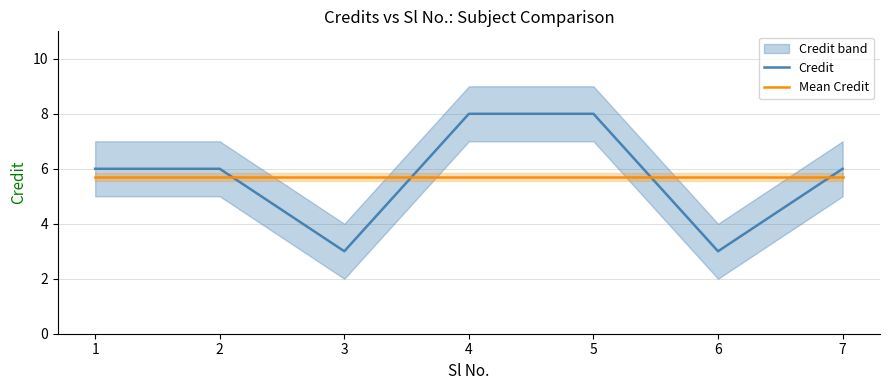

Which series has the largest range (max minus min)?

Credit